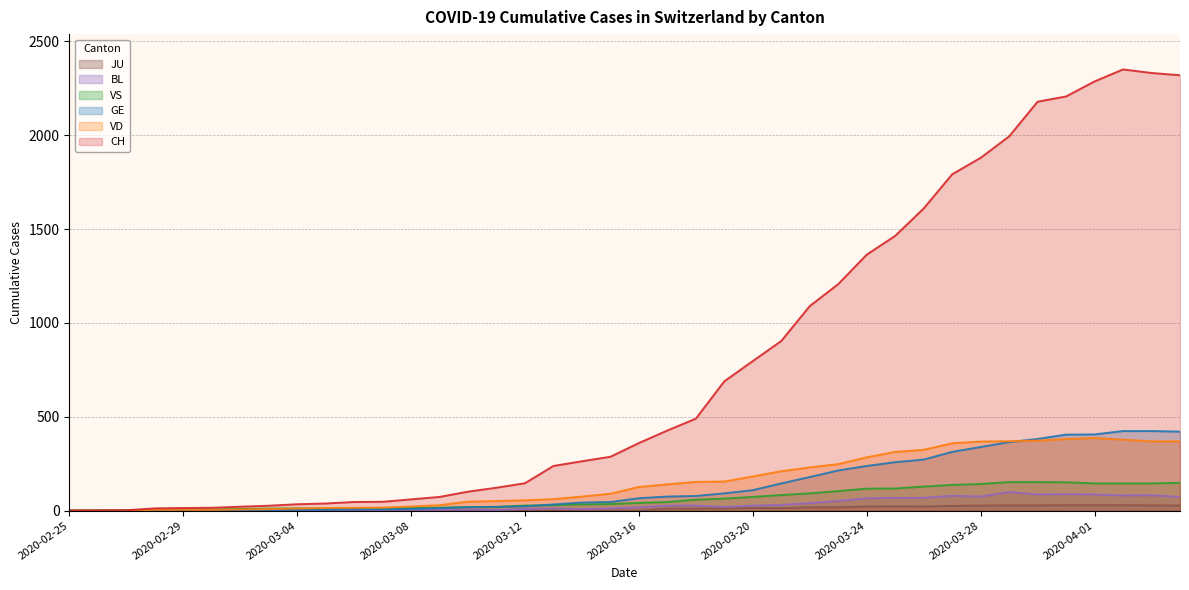

Is it true that VS equals 142 at 2020-03-28?

True